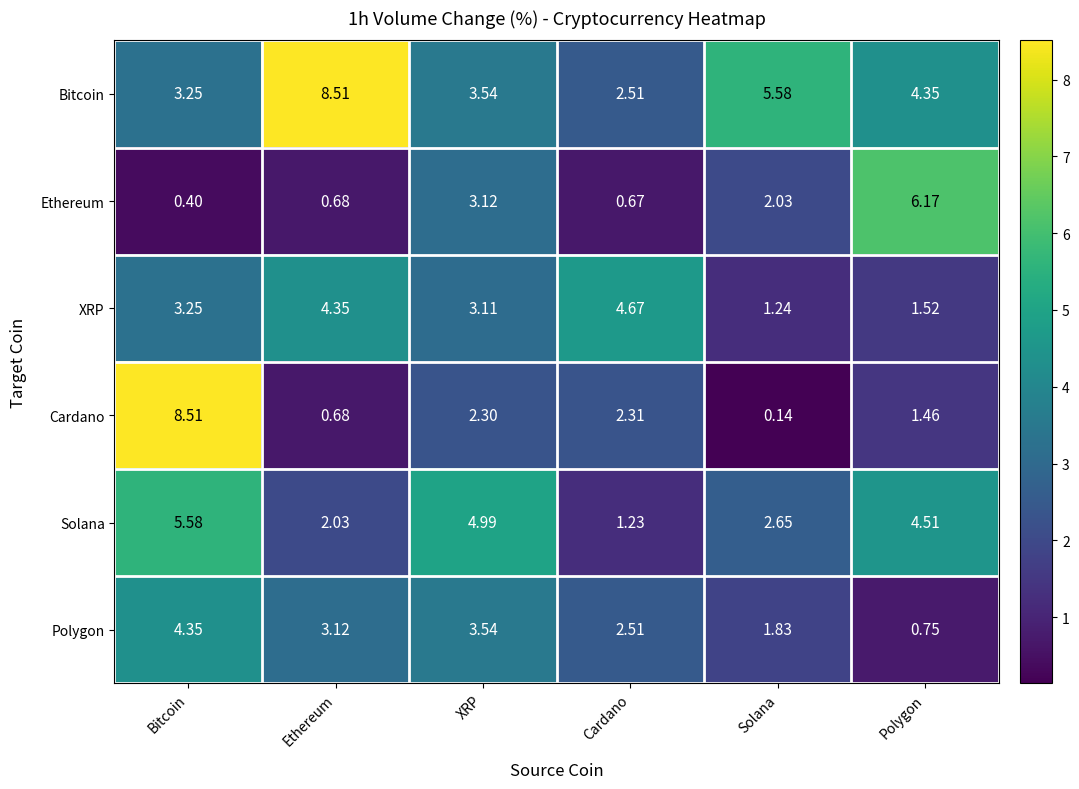

At Polygon, list the series in order from smallest to largest.

Polygon, Cardano, XRP, Bitcoin, Solana, Ethereum